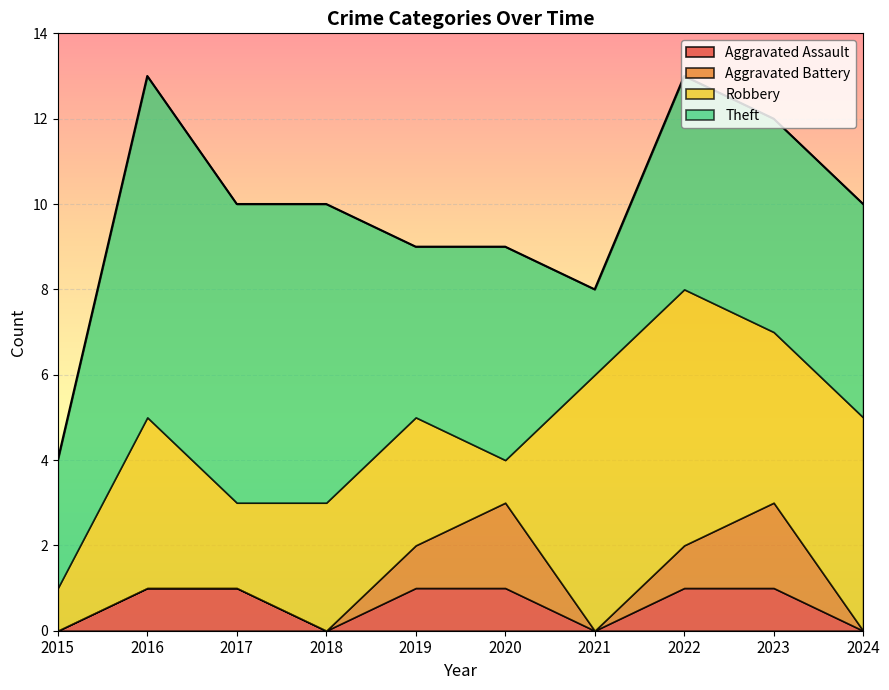

Which has a higher value, 2019 or 2023?

2019